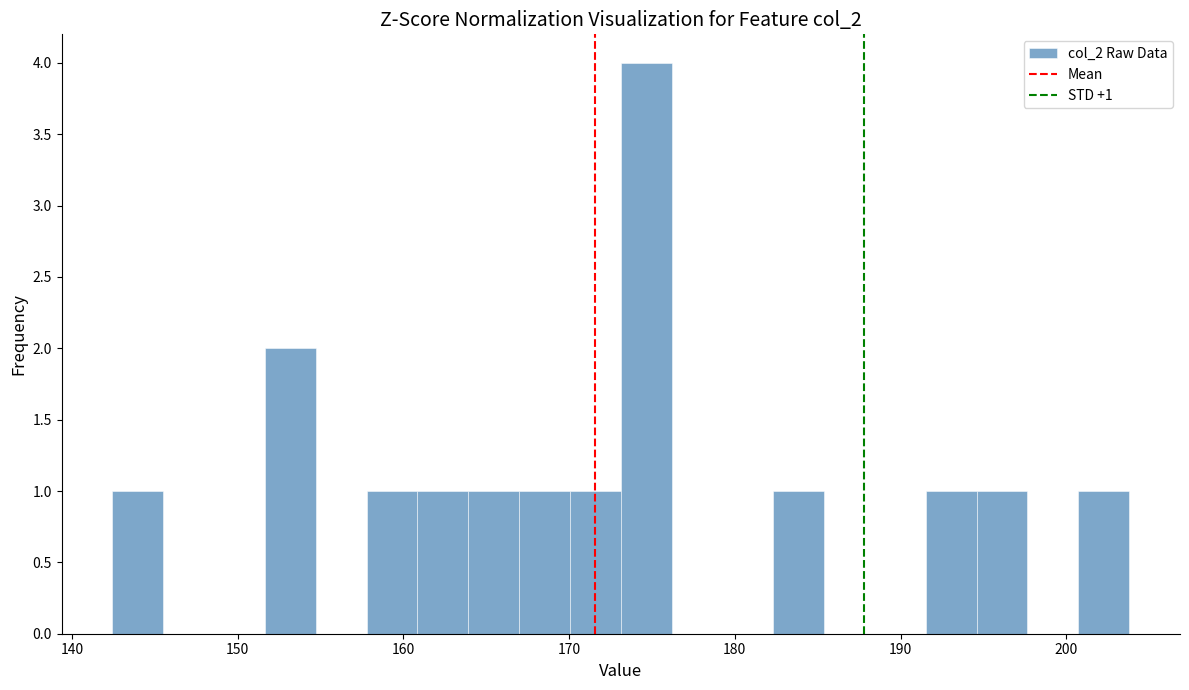

Read against the x-axis, roughly where is the centre of the tallest bar?

175